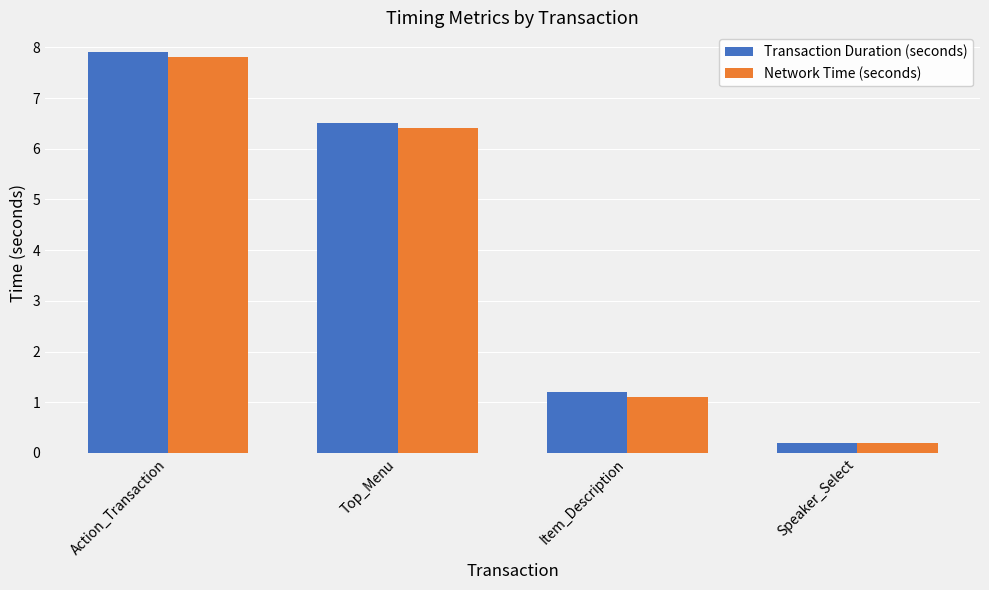

At which label is Network Time (seconds) closest to 4?

Top_Menu